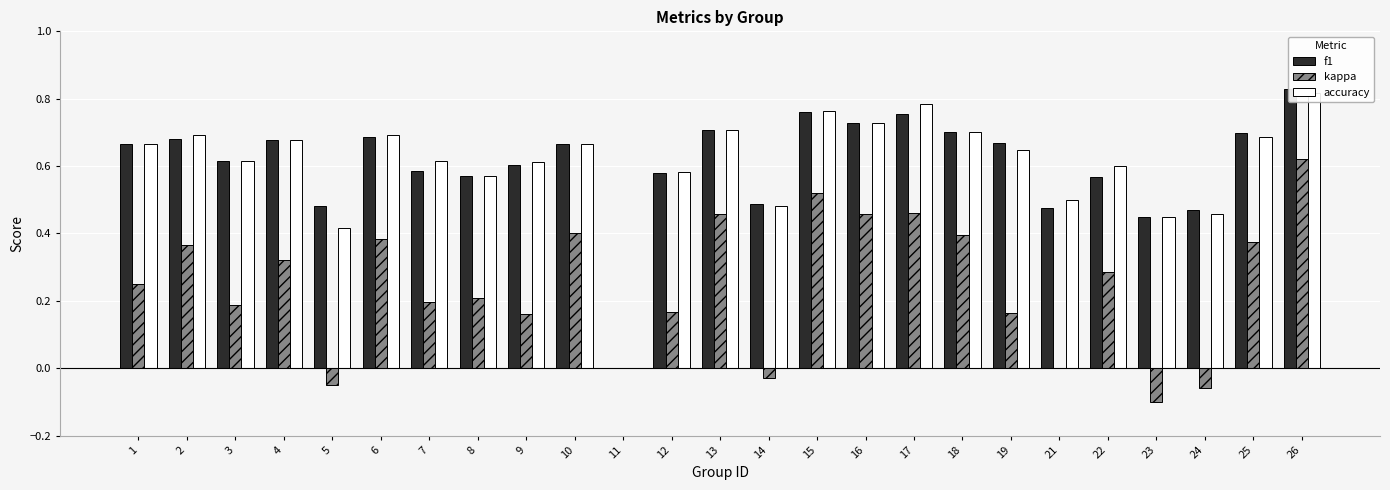

What value does the kappa series have at 5?

-0.1